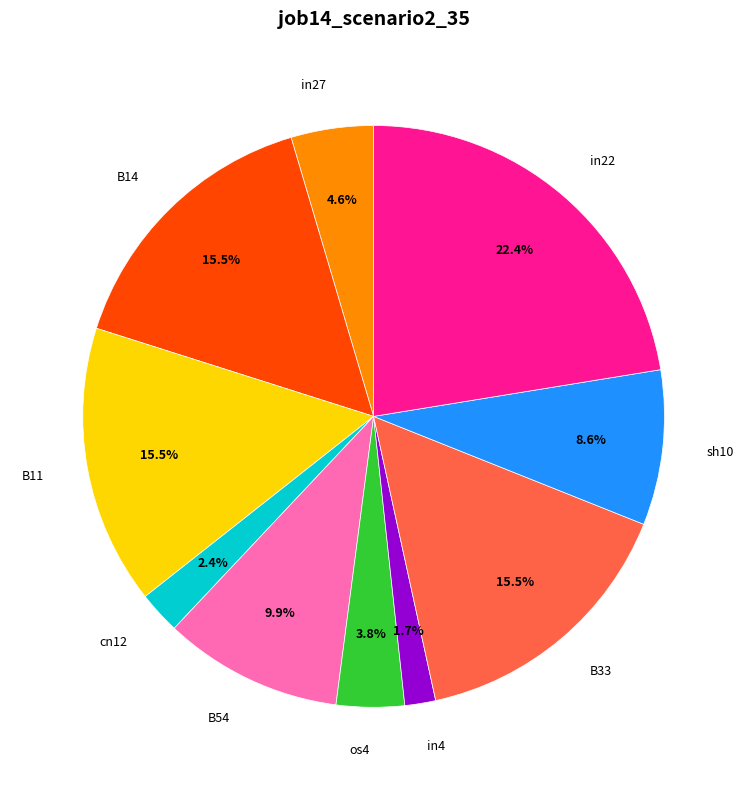

Is there a majority slice in this chart?

No